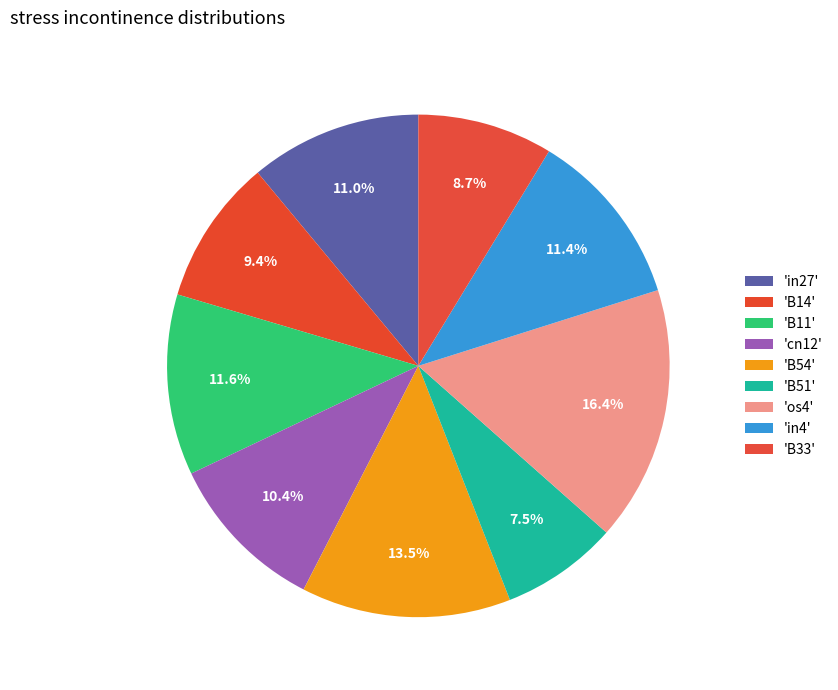

What is the smallest slice in the pie chart?

B51